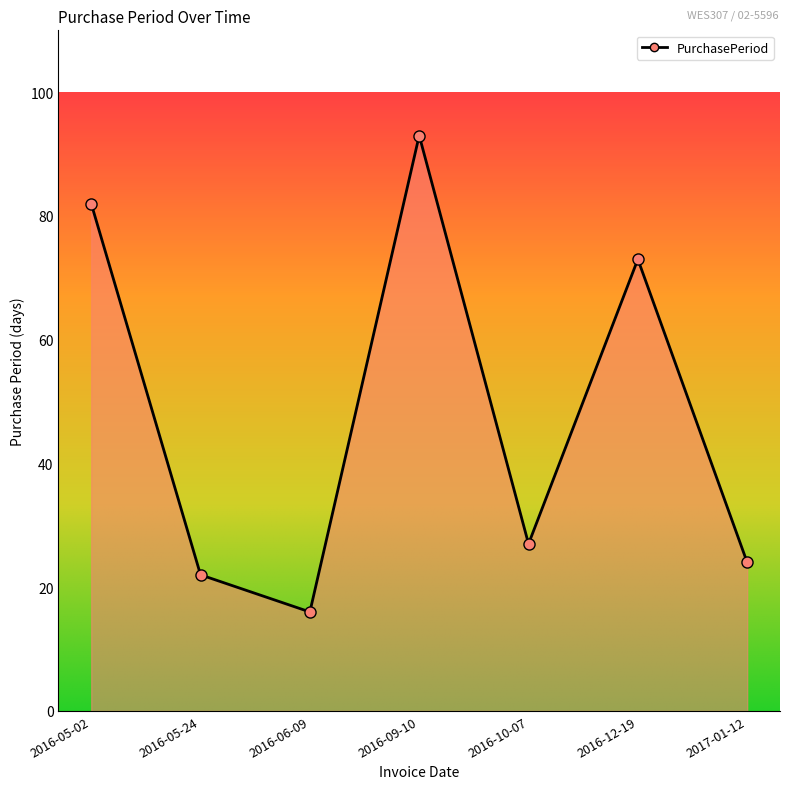

How many points are lower than both their immediate neighbors (excluding endpoints)?

2